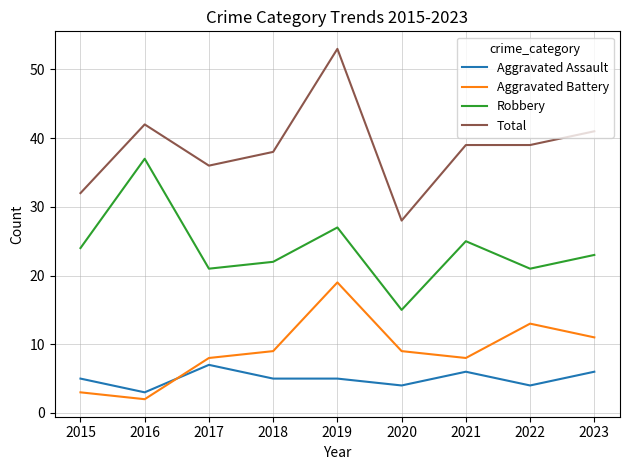

At which category does Robbery reach its first local peak?

2016